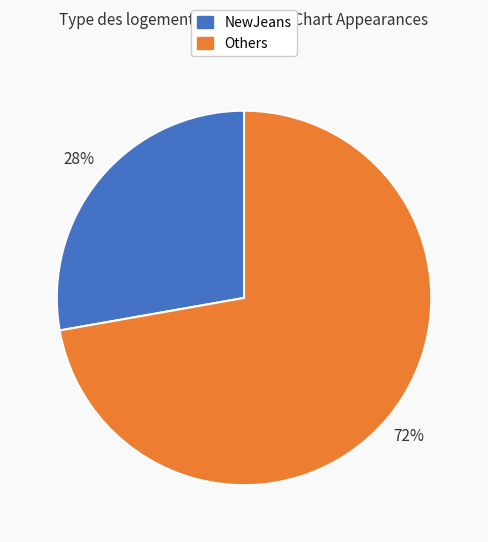

To the nearest percent, what is the difference between the largest and smallest slice percentages?

44%